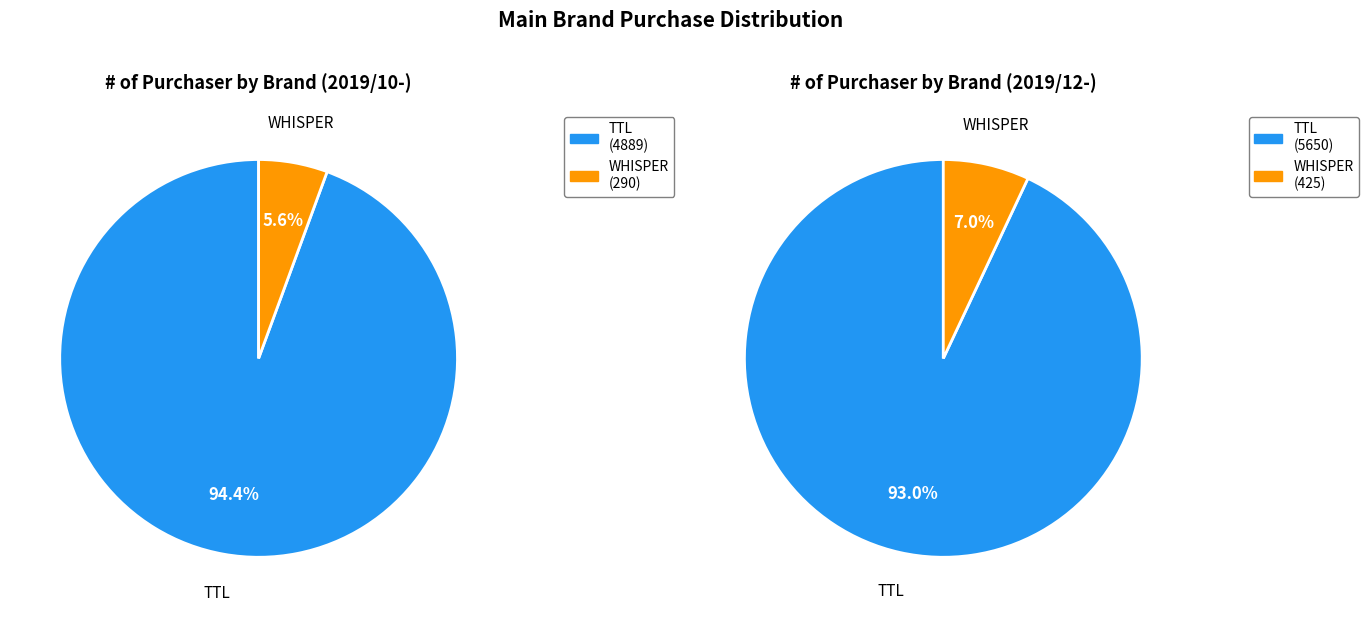

What is the majority slice?

TTL